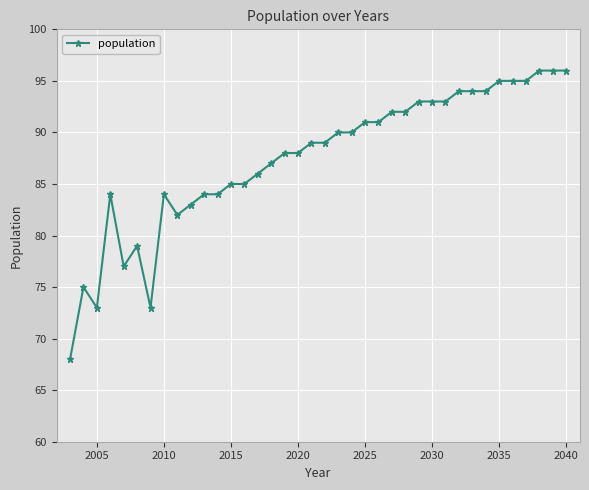

What is the minimum value shown in the chart?

68